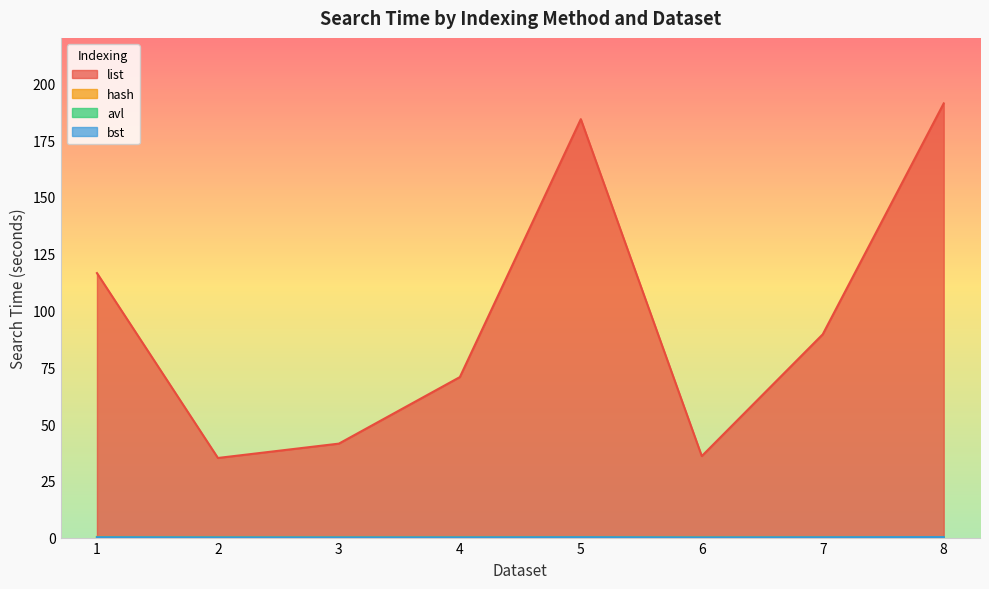

Reading right to left, transcribe all the data shown in this chart.

list: 191.2	89.5	35.9	184.2	70.7	41.4	35.1	116.5
hash: 0.1	0.0	0.0	0.1	0.0	0.0	0.0	0.3
avl: 0.1	0.1	0.0	0.1	0.0	0.0	0.0	0.1
bst: 0.2	0.1	0.0	0.1	0.1	0.0	0.0	0.1